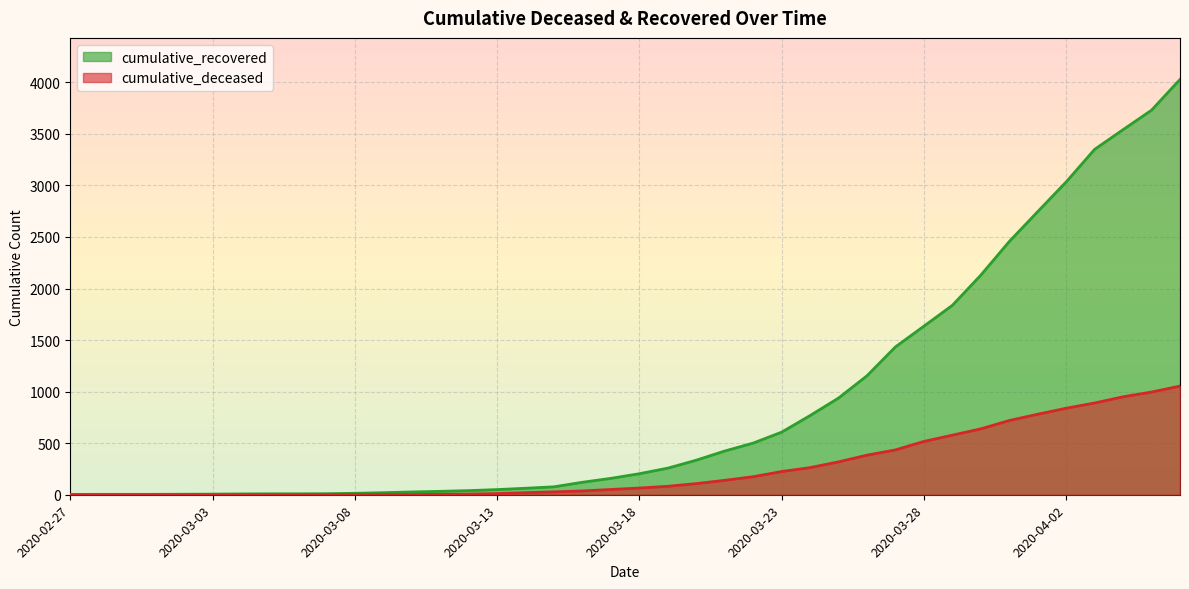

At 2020-02-29, list the series in order from largest to smallest.

cumulative_recovered, cumulative_deceased